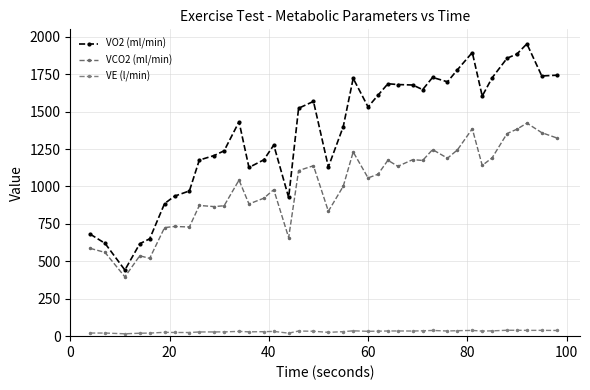

How many data points does each series have?

38